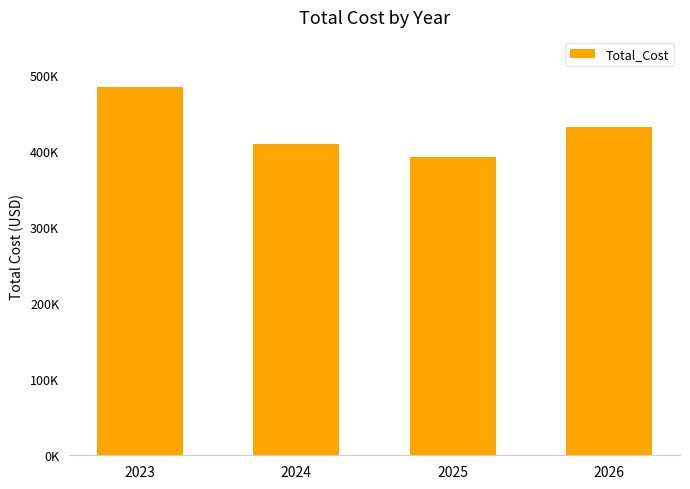

Are the bars horizontal?

No